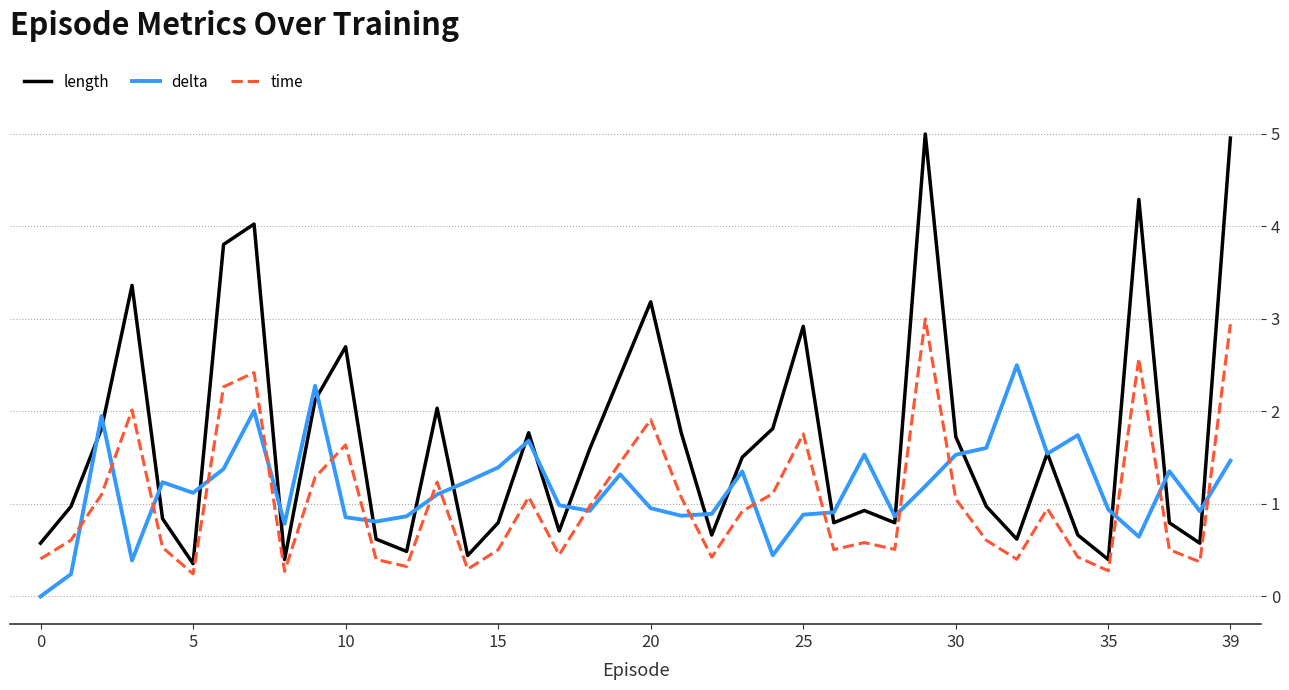

True or false: time and length cross at least once.

False